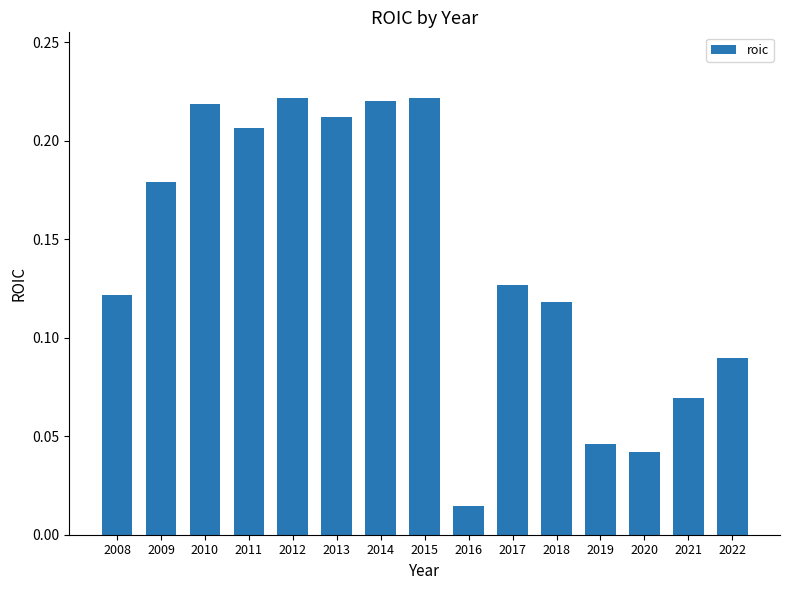

Is it true that the value at 2018 is 0.0?

False